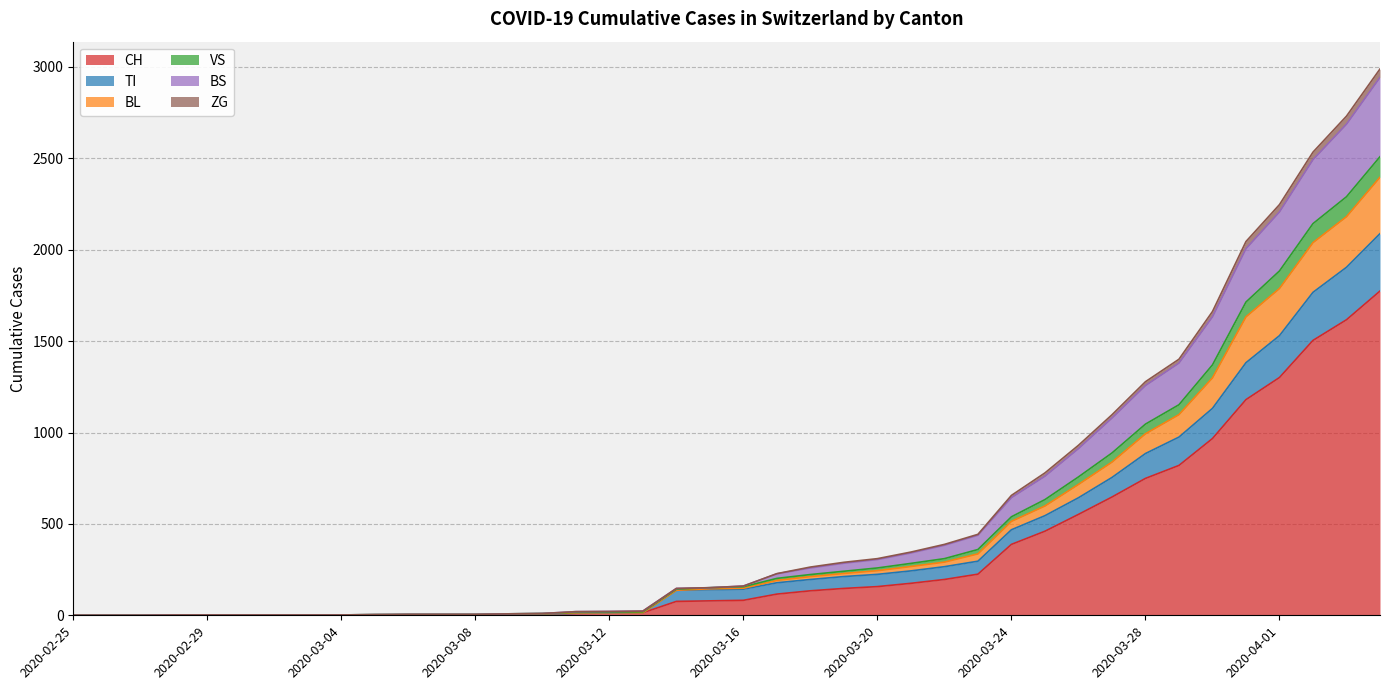

At which category is the sum across all series the highest?

2020-04-04